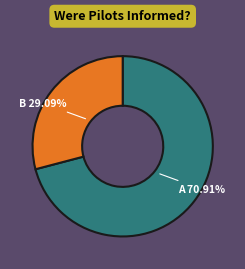

Is there a majority slice in this chart?

Yes